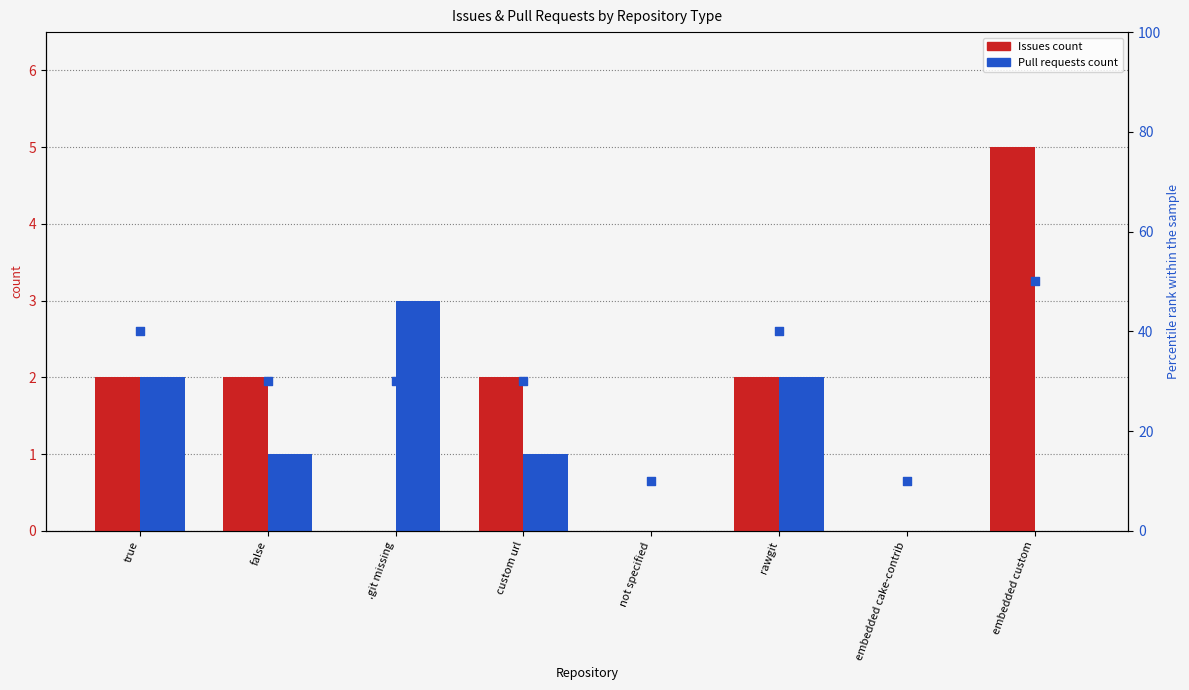

Which series reaches the maximum Y coordinate?

Issues count